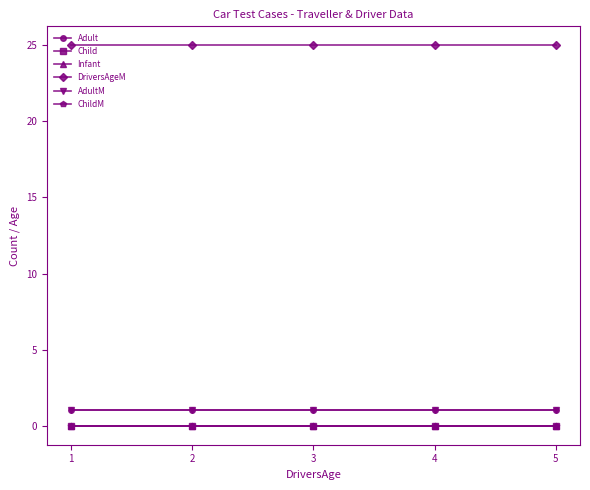

Reading left to right, transcribe all the data shown in this chart.

Adult: 1=1	2=1	3=1	4=1	5=1
Child: 1=0	2=0	3=0	4=0	5=0
Infant: 1=0	2=0	3=0	4=0	5=0
DriversAgeM: 1=25	2=25	3=25	4=25	5=25
AdultM: 1=1	2=1	3=1	4=1	5=1
ChildM: 1=0	2=0	3=0	4=0	5=0